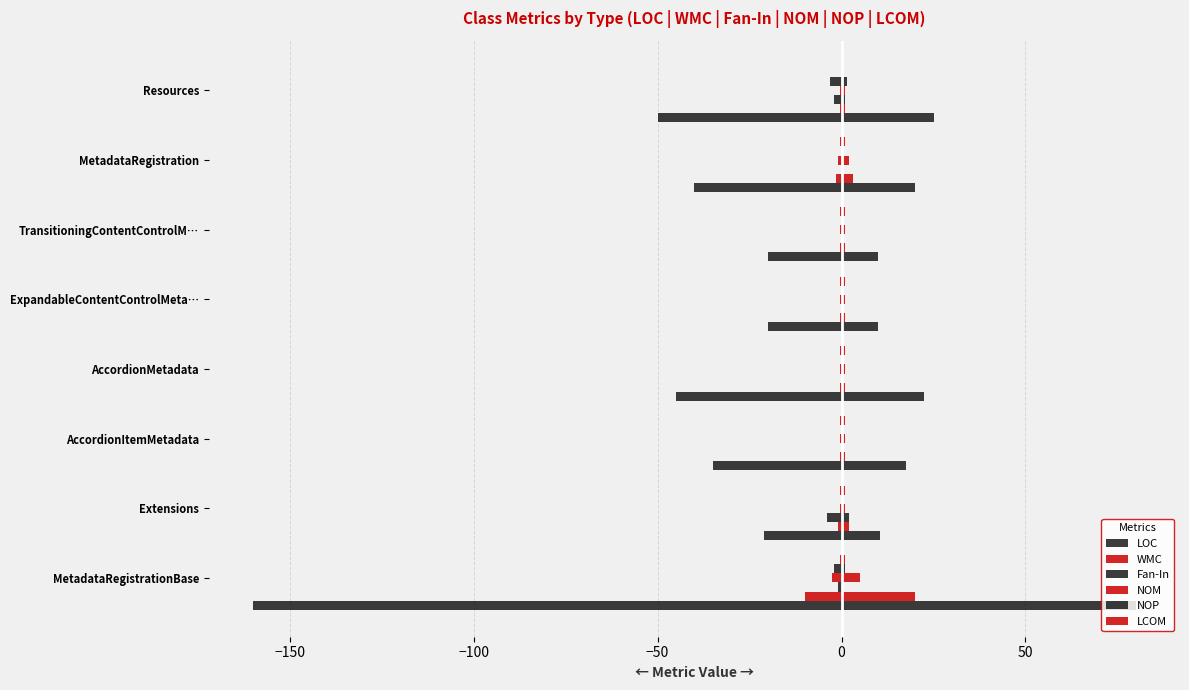

What is the value of the Fan-In bar at the 2nd from the left?

-4.0